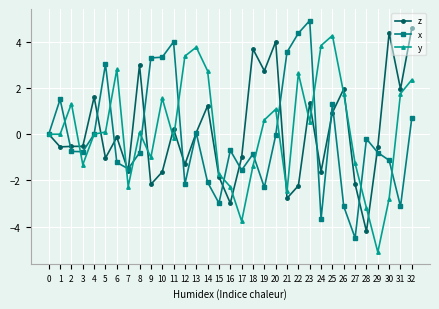

What is the greatest value displayed?

4.9